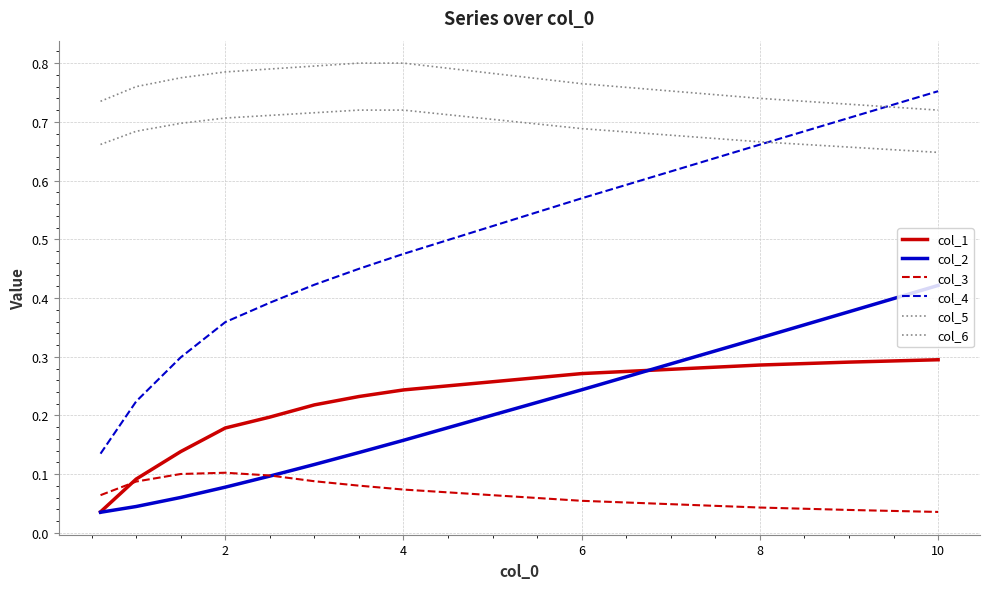

Reading left to right, transcribe all the data shown in this chart.

col_1: 0.0	0.1	0.1	0.2	0.2	0.2	0.2	0.2	0.3	0.3	0.3	0.3
col_2: 0.0	0.0	0.1	0.1	0.1	0.1	0.1	0.2	0.2	0.3	0.4	0.4
col_3: 0.1	0.1	0.1	0.1	0.1	0.1	0.1	0.1	0.1	0.0	0.0	0.0
col_4: 0.1	0.2	0.3	0.4	0.4	0.4	0.4	0.5	0.6	0.7	0.7	0.8
col_5: 0.7	0.8	0.8	0.8	0.8	0.8	0.8	0.8	0.8	0.7	0.7	0.7
col_6: 0.7	0.7	0.7	0.7	0.7	0.7	0.7	0.7	0.7	0.7	0.7	0.6